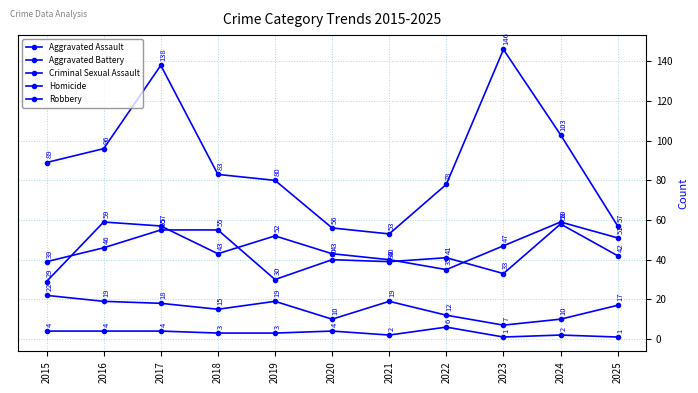

At how many categories does at least one series exceed 83?

5